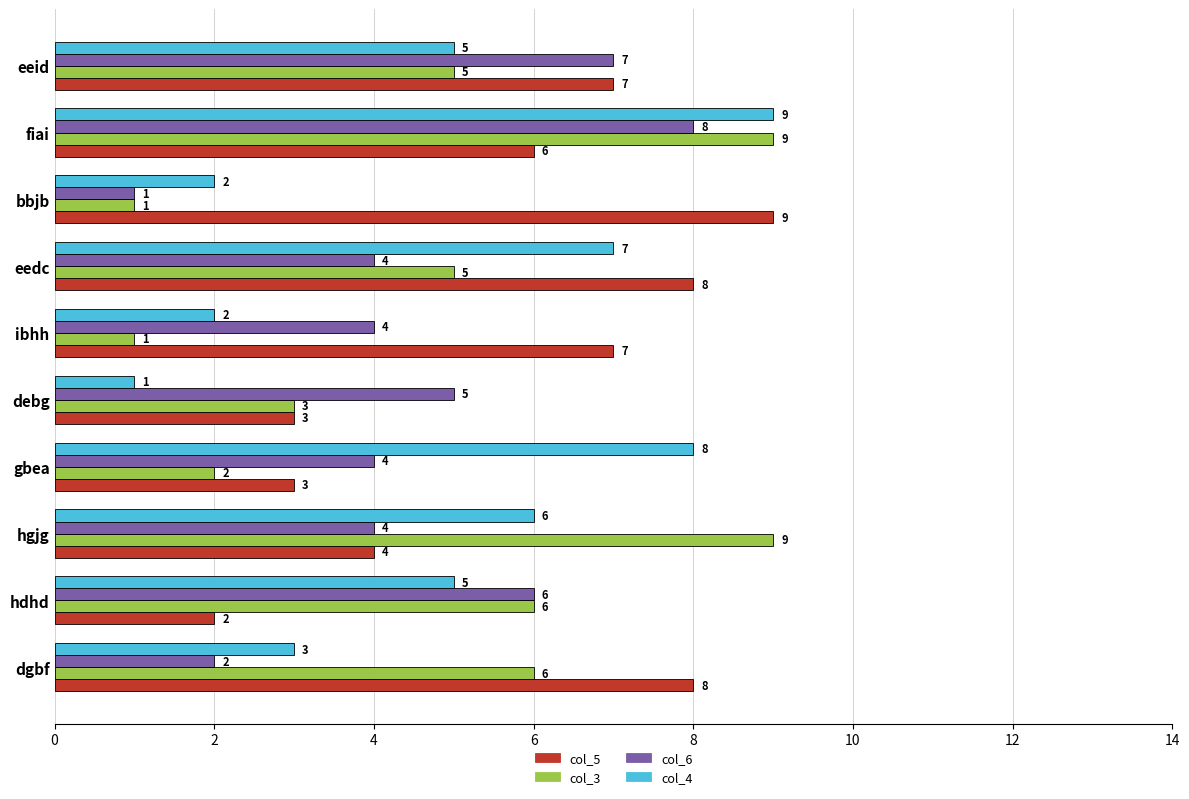

What is the difference between the second highest and minimum values in the col_3 series?

8